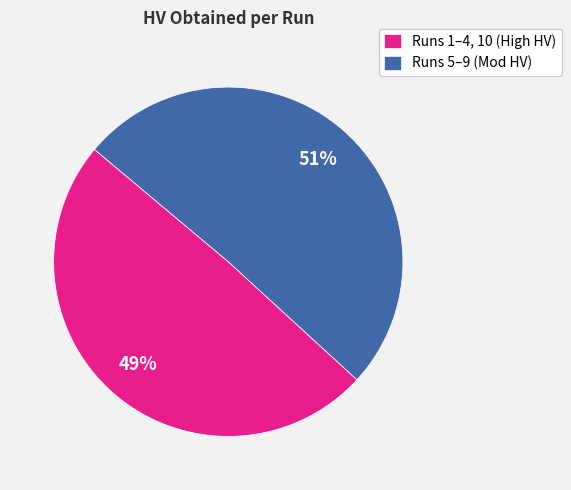

Which category has the smallest portion of the pie?

Runs 1–4, 10 (High HV)